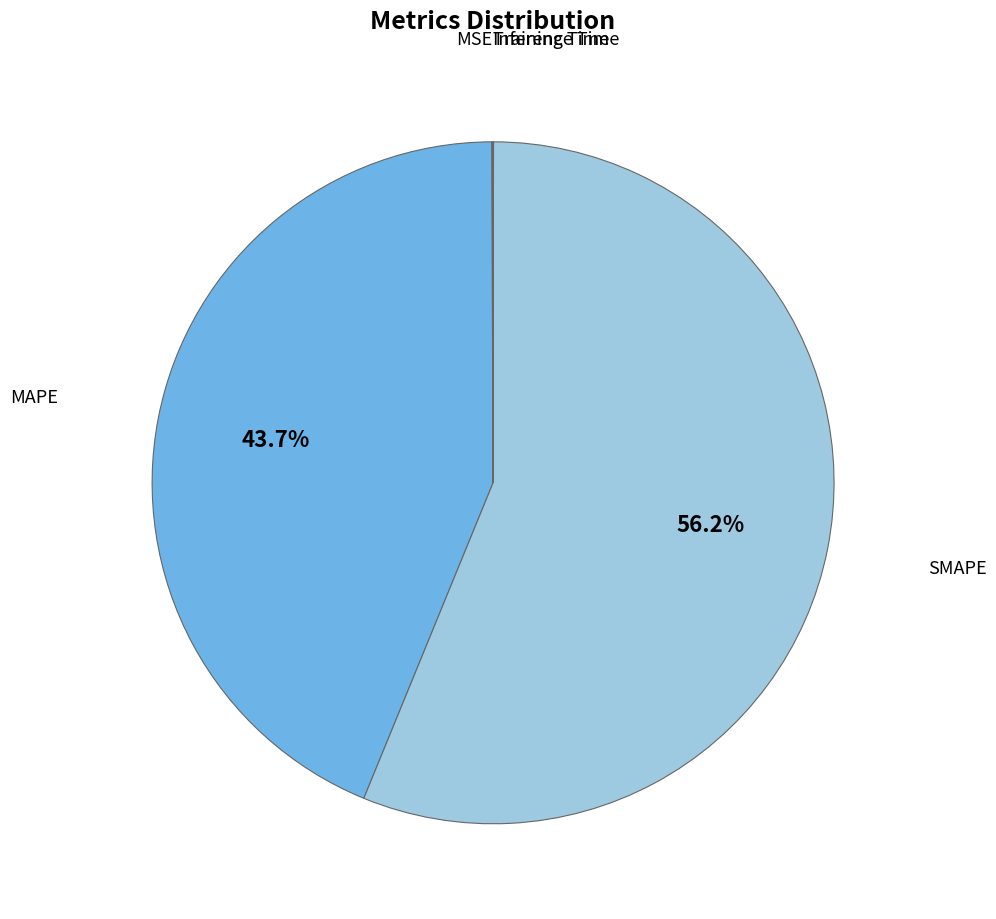

How many slices are in this pie chart?

5